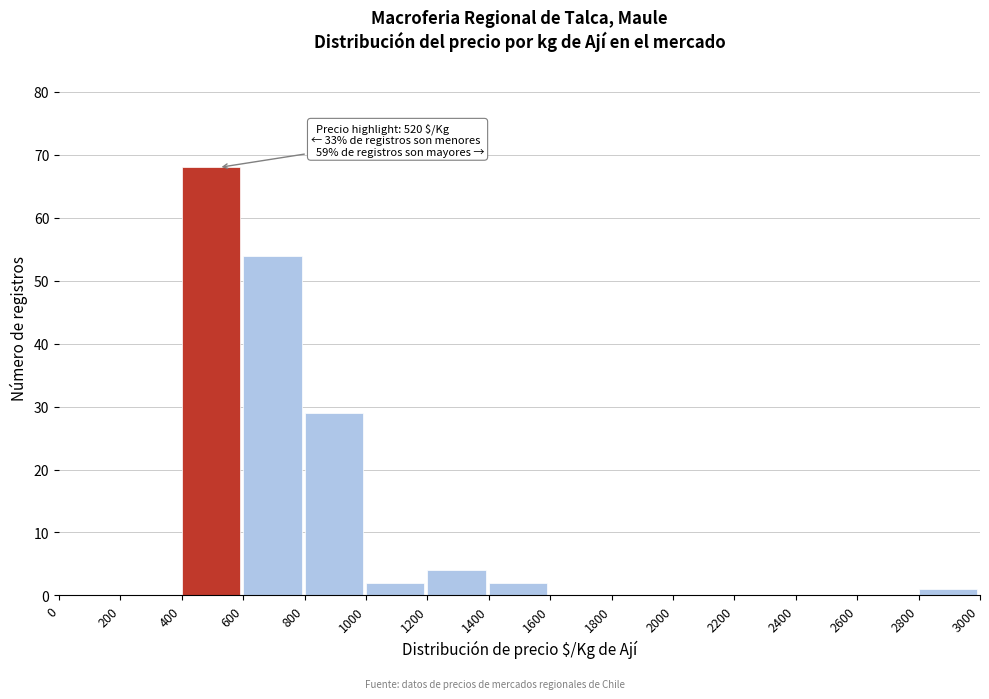

Which range on the x-axis has the tallest bar?

400 to 600